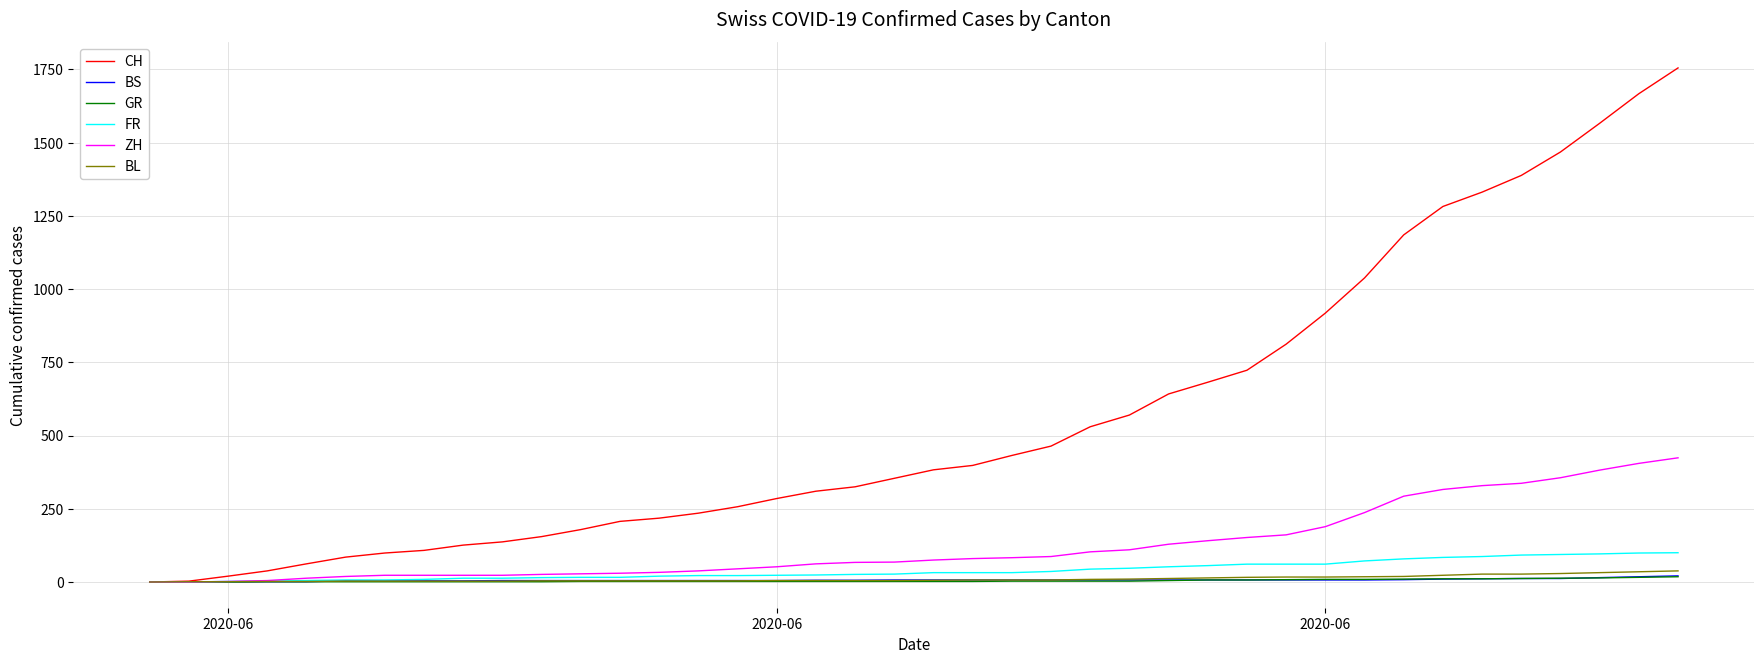

Which series has the largest total across all categories?

CH